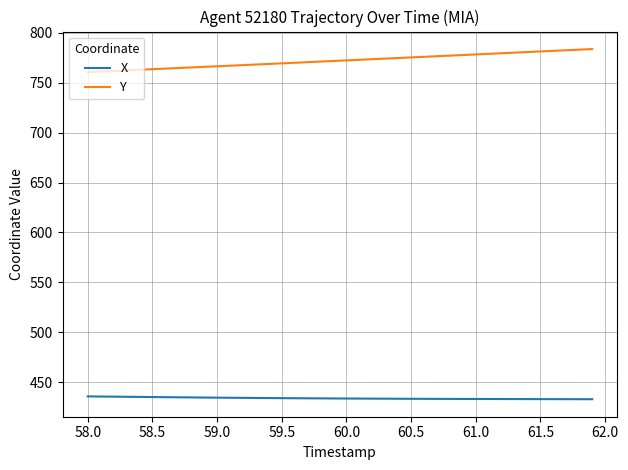

What is the difference between the maximum and minimum values in the Y series?

23.1